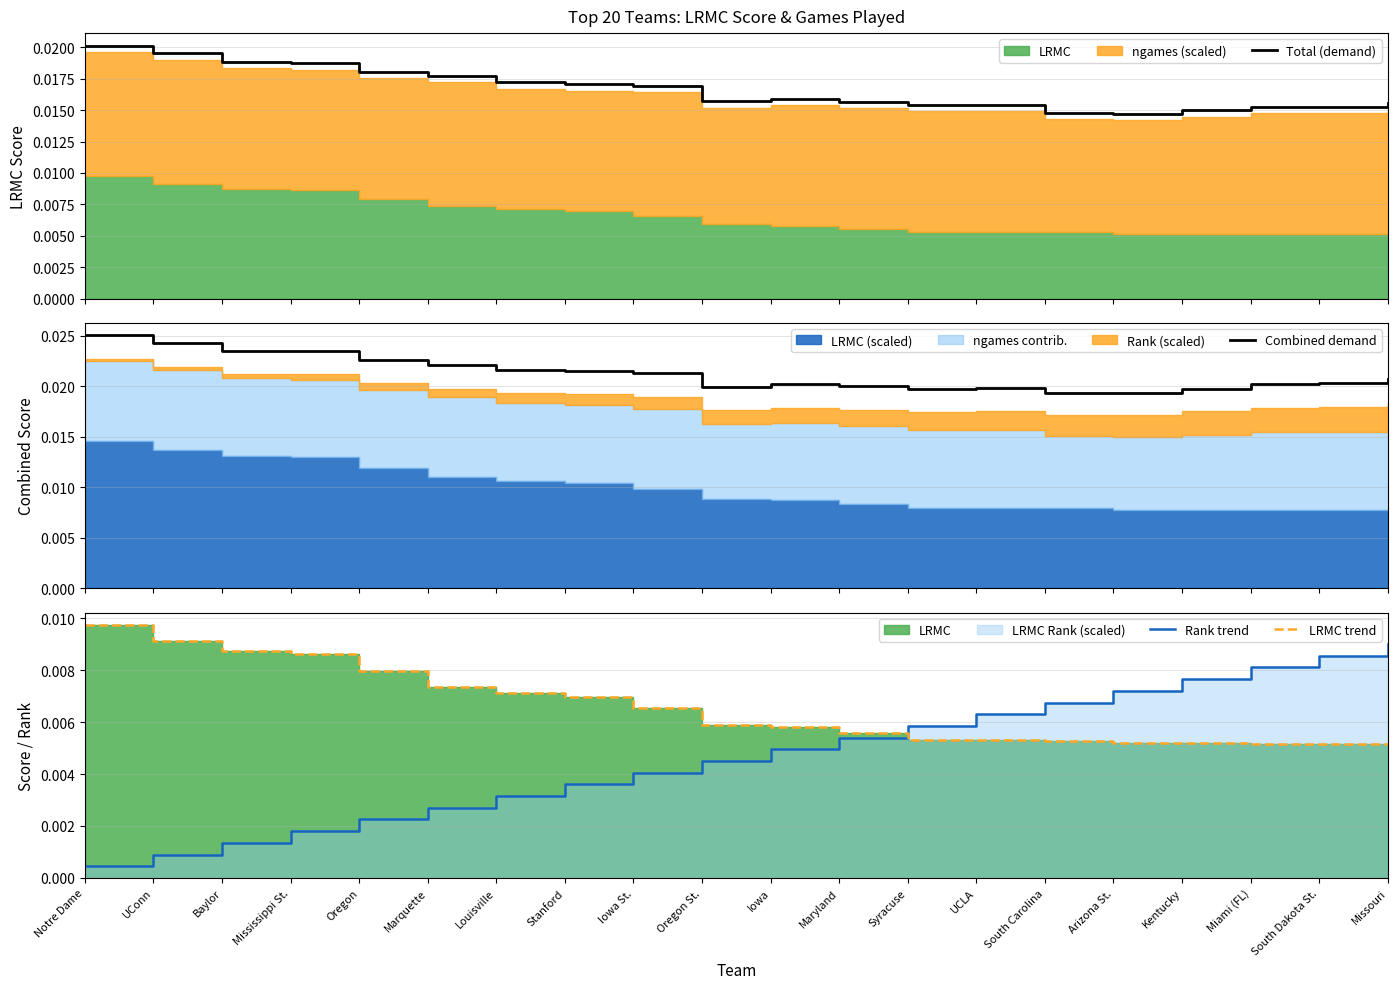

How many lines are shown in the chart?

4